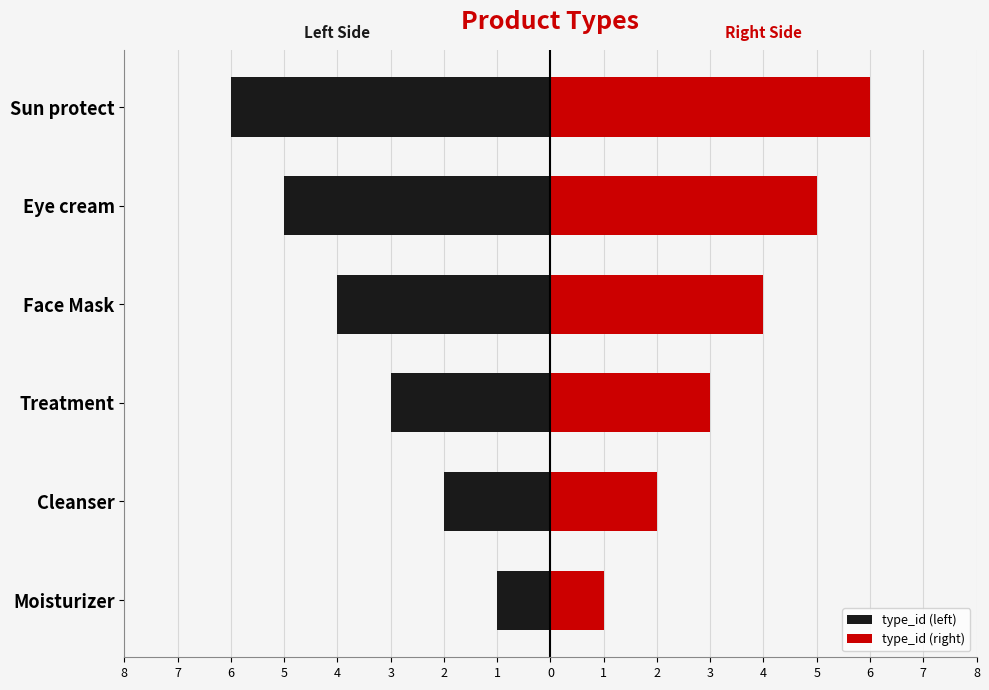

How many bars are there in total?

12